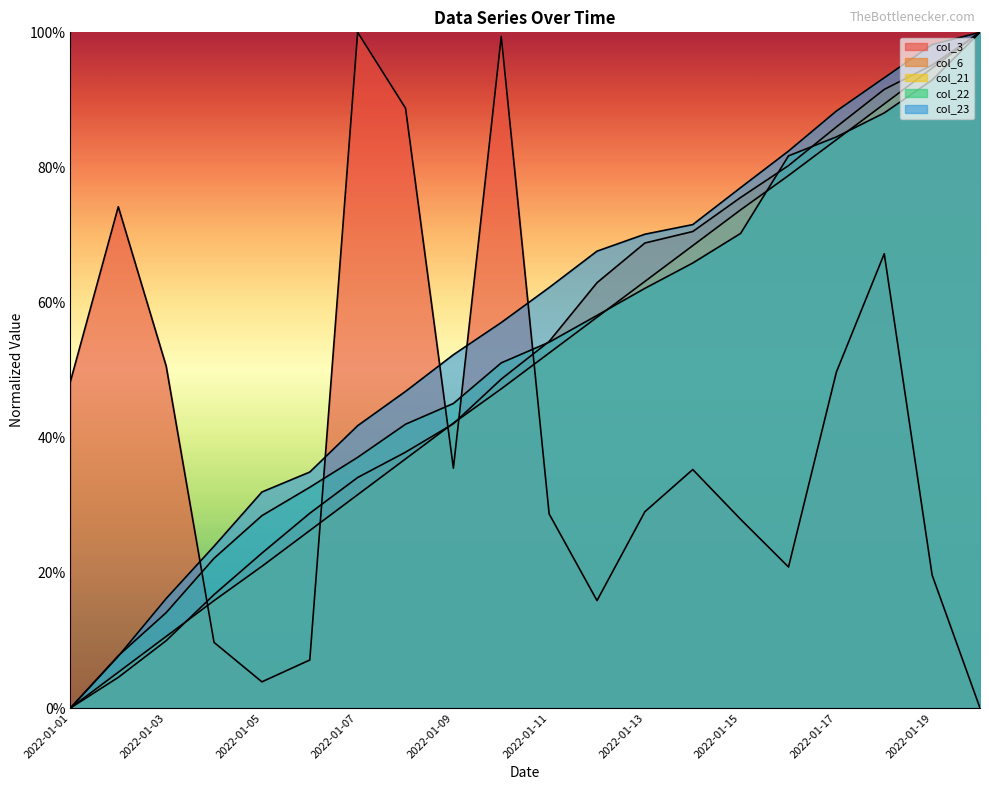

How many distinct data groups are displayed?

5